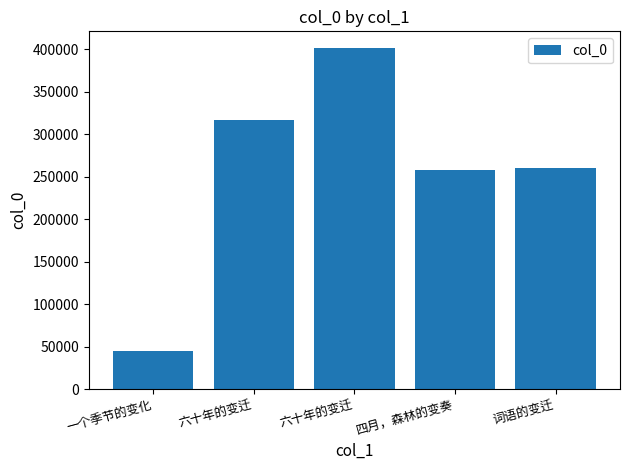

What is the value of the 5th bar from the left?

260728